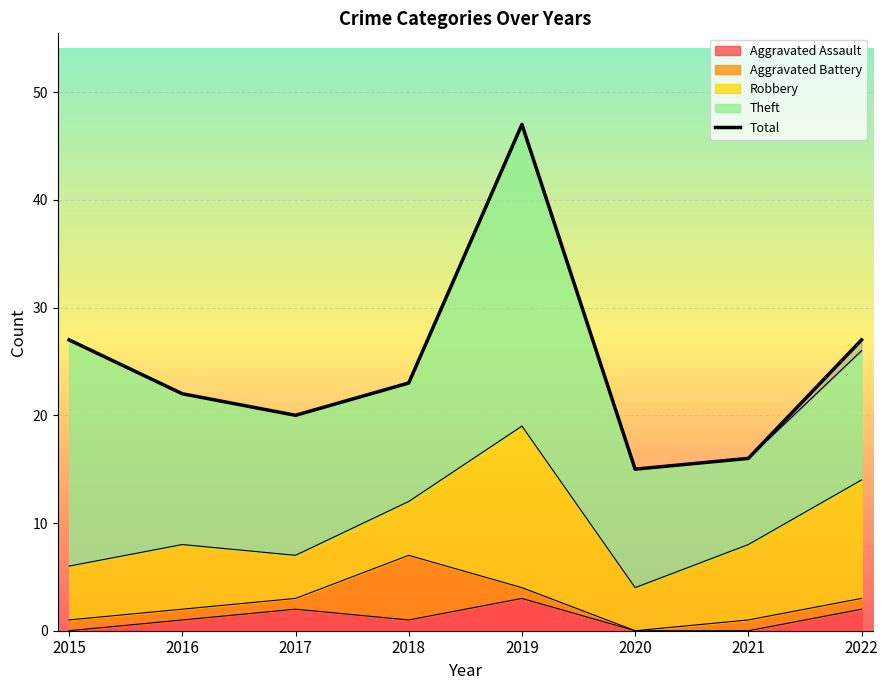

What is the value of the 8th point from the left?

27